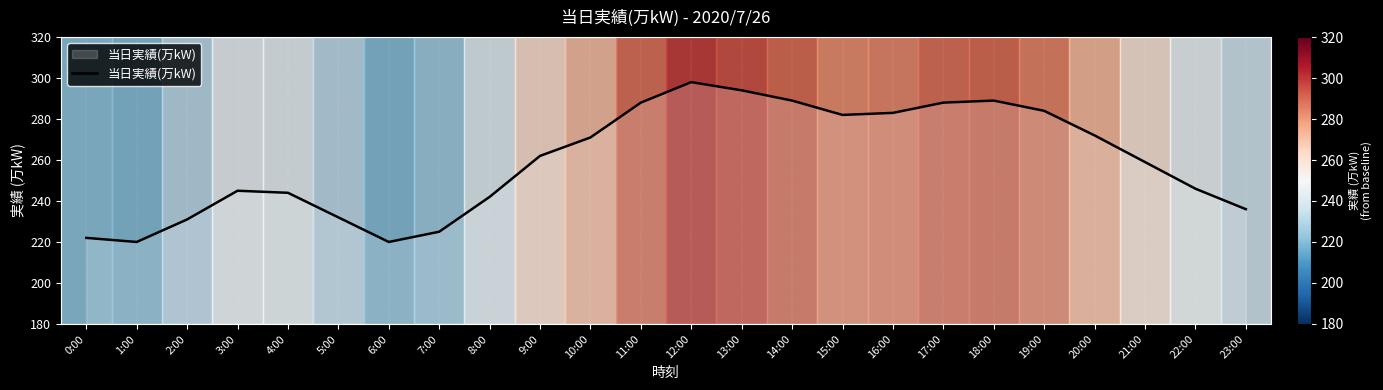

Where is the first local minimum?

1:00